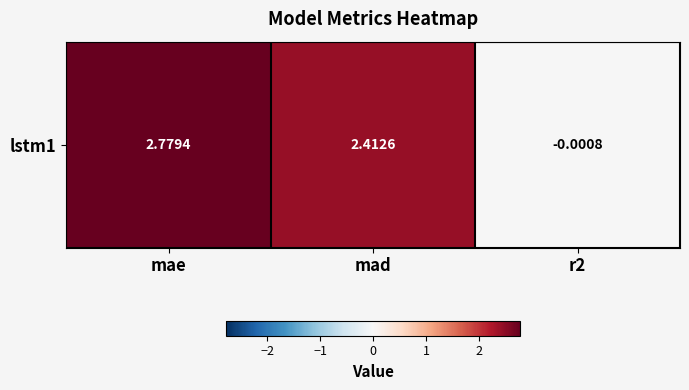

At which label does the data first exceed 2?

mae